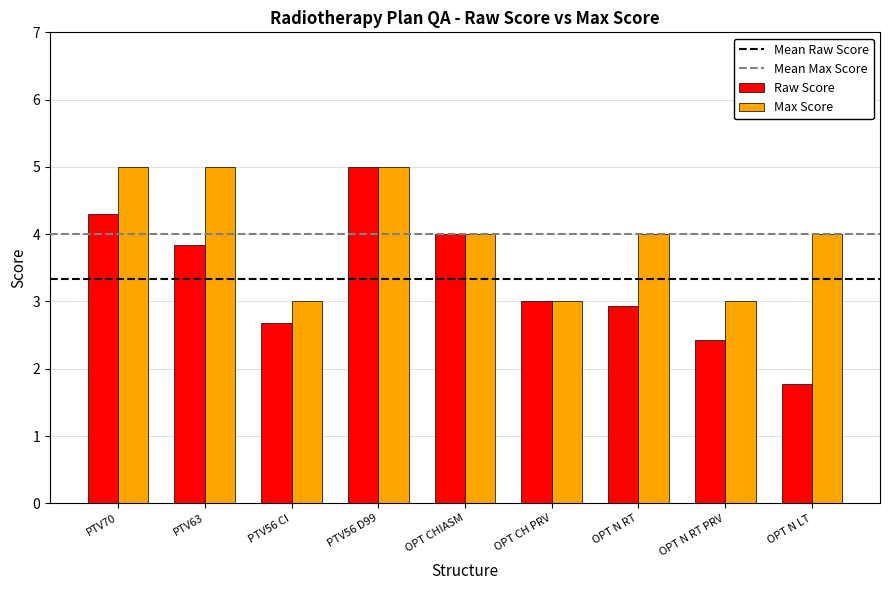

Does the chart contain stacked bars?

No